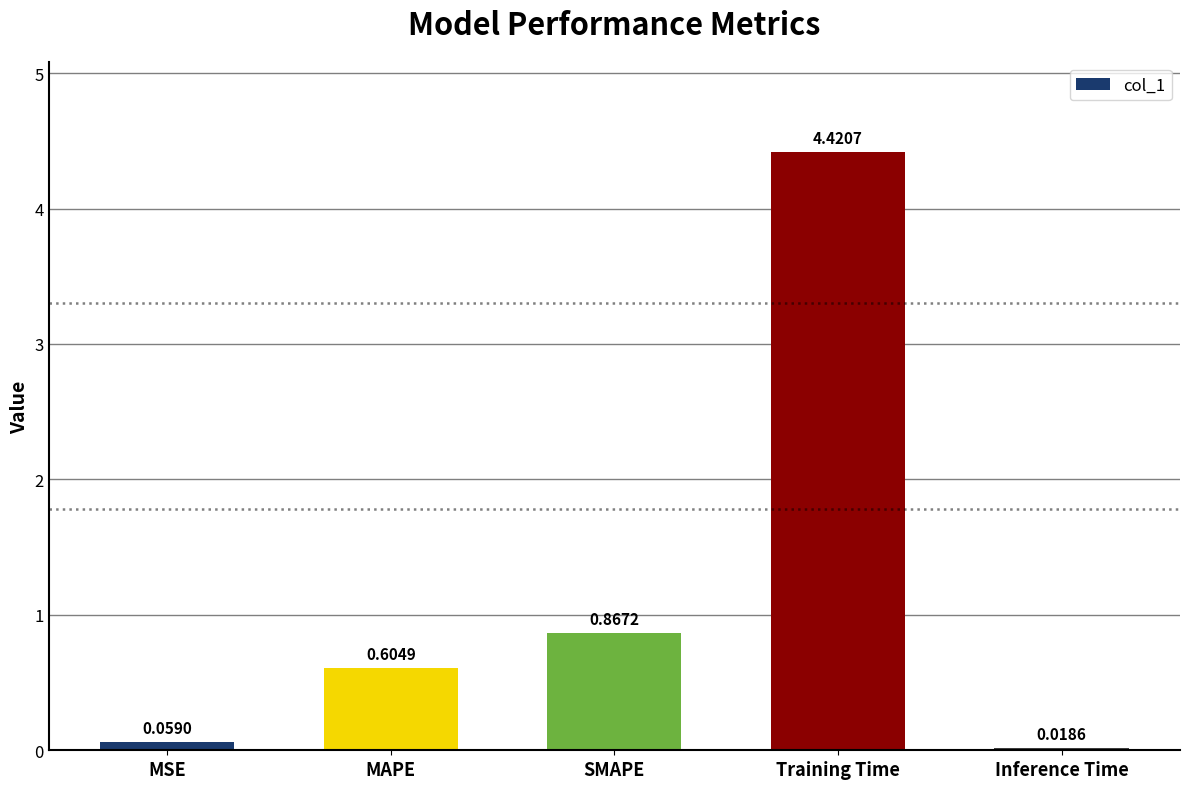

What is the difference between the second highest and minimum values?

0.8